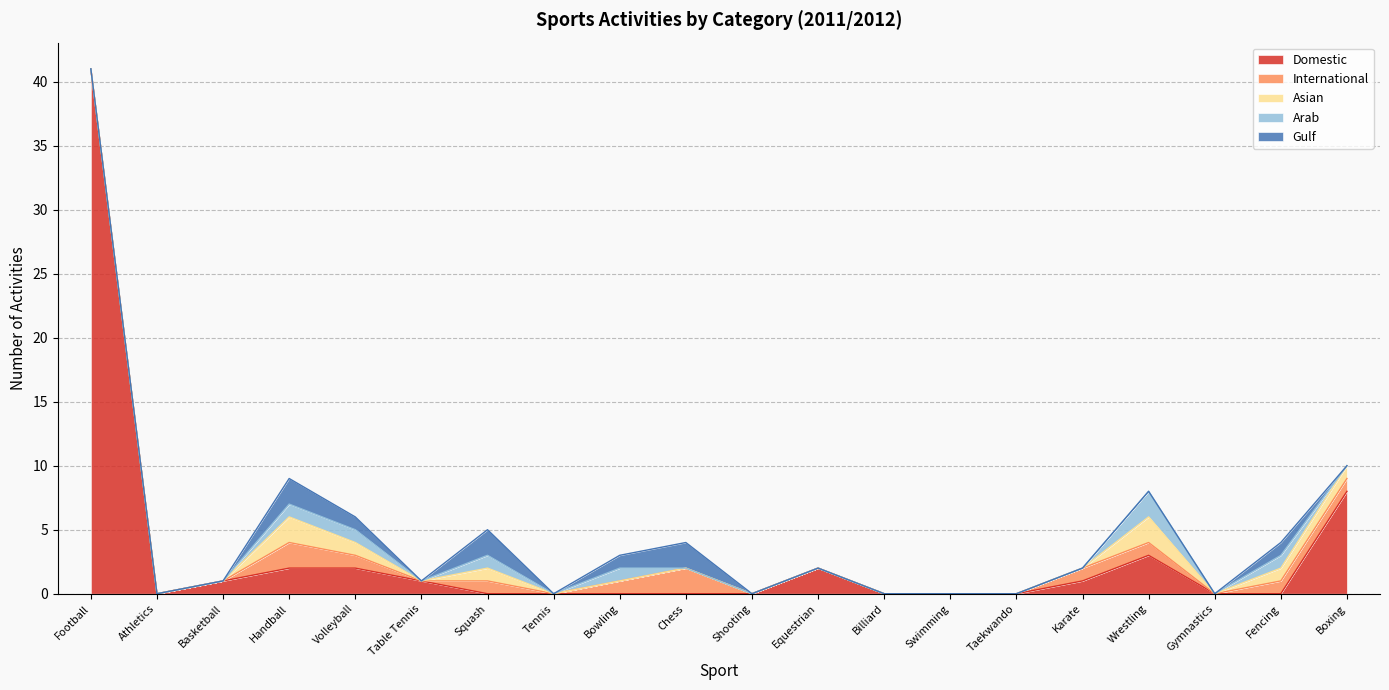

Count the Gulf values in the range 0 to 1.

17